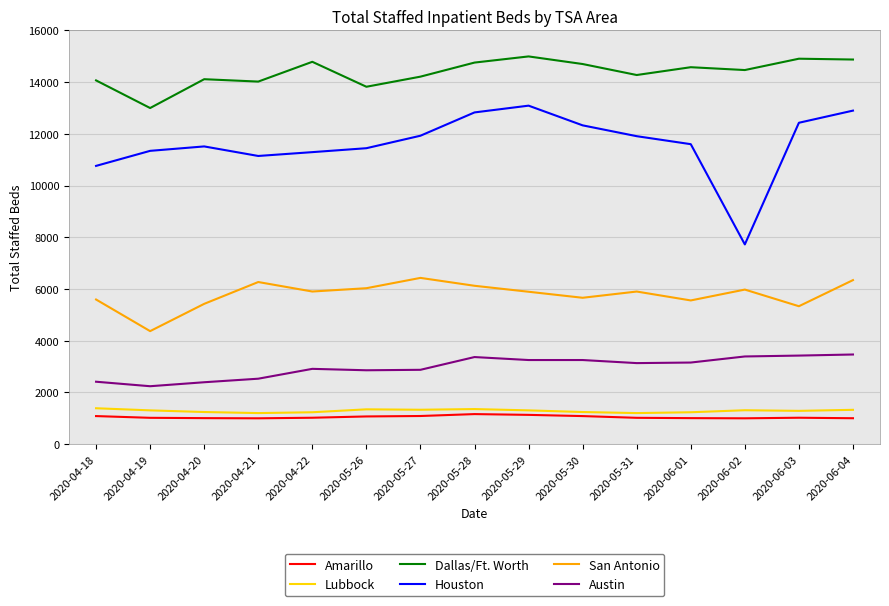

The Austin series shows 1127 at 2020-04-19. True or false?

False